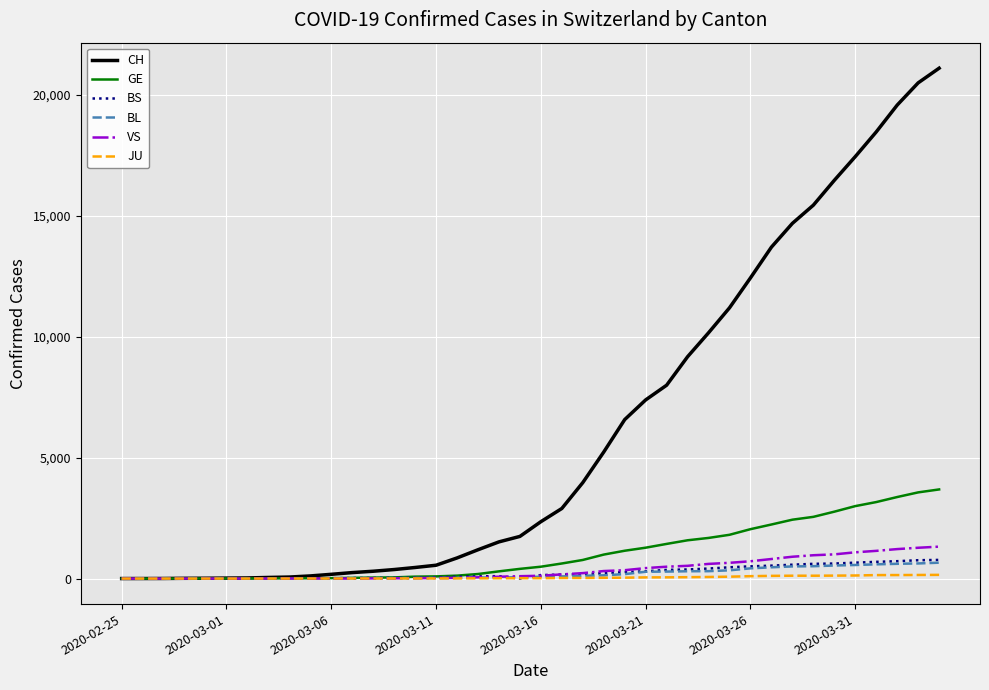

What is the greatest value displayed?

21088